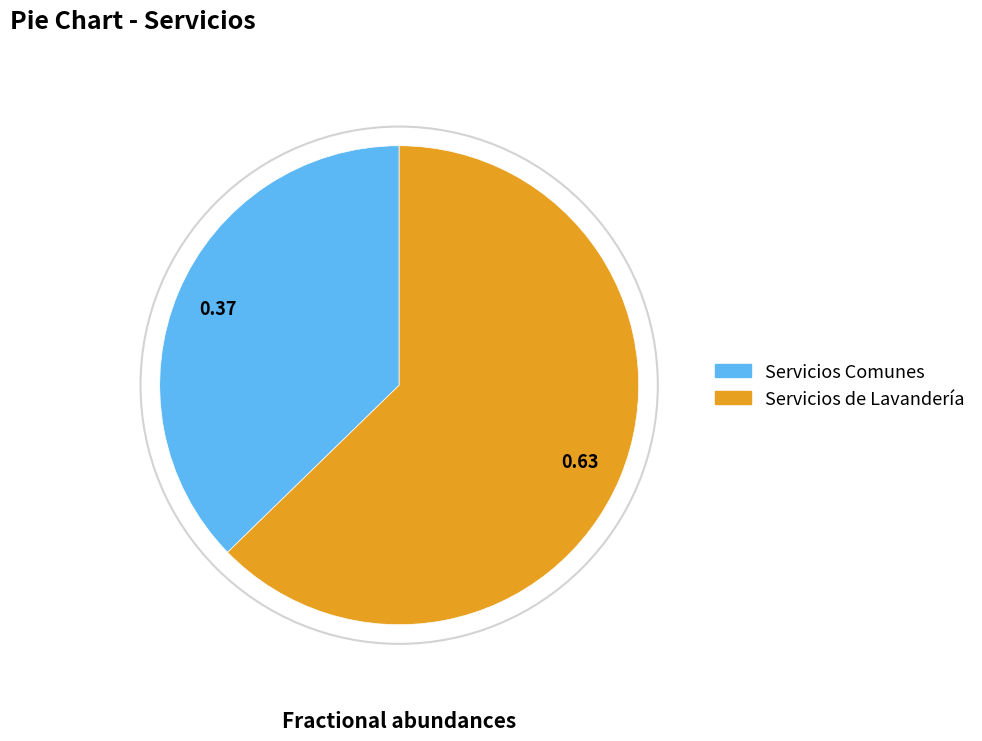

What is the largest slice in the pie chart?

Servicios de Lavandería